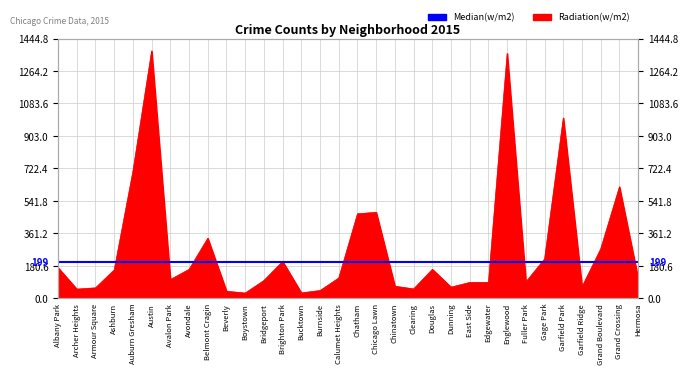

What is the change in value from Clearing to Dunning?

+10